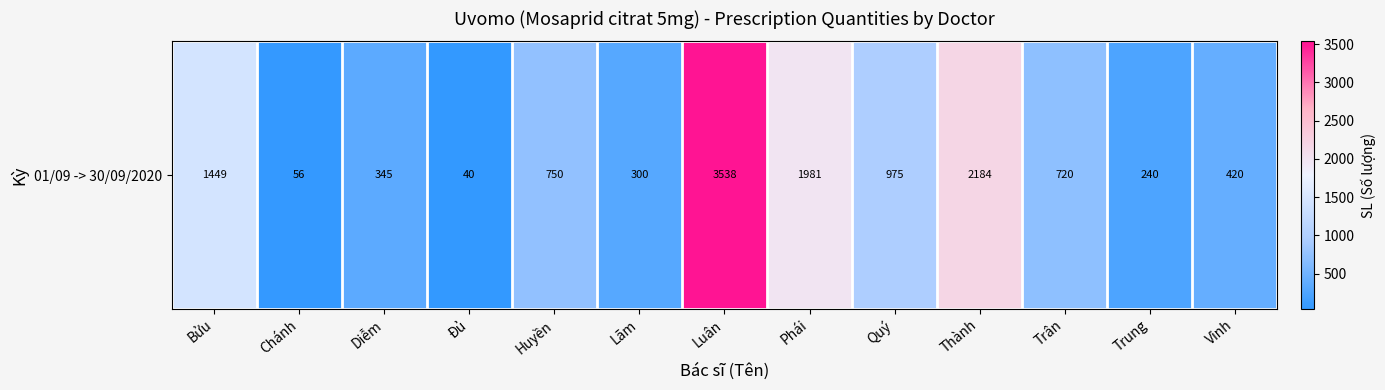

What is the difference between the second highest and second lowest values?

2128